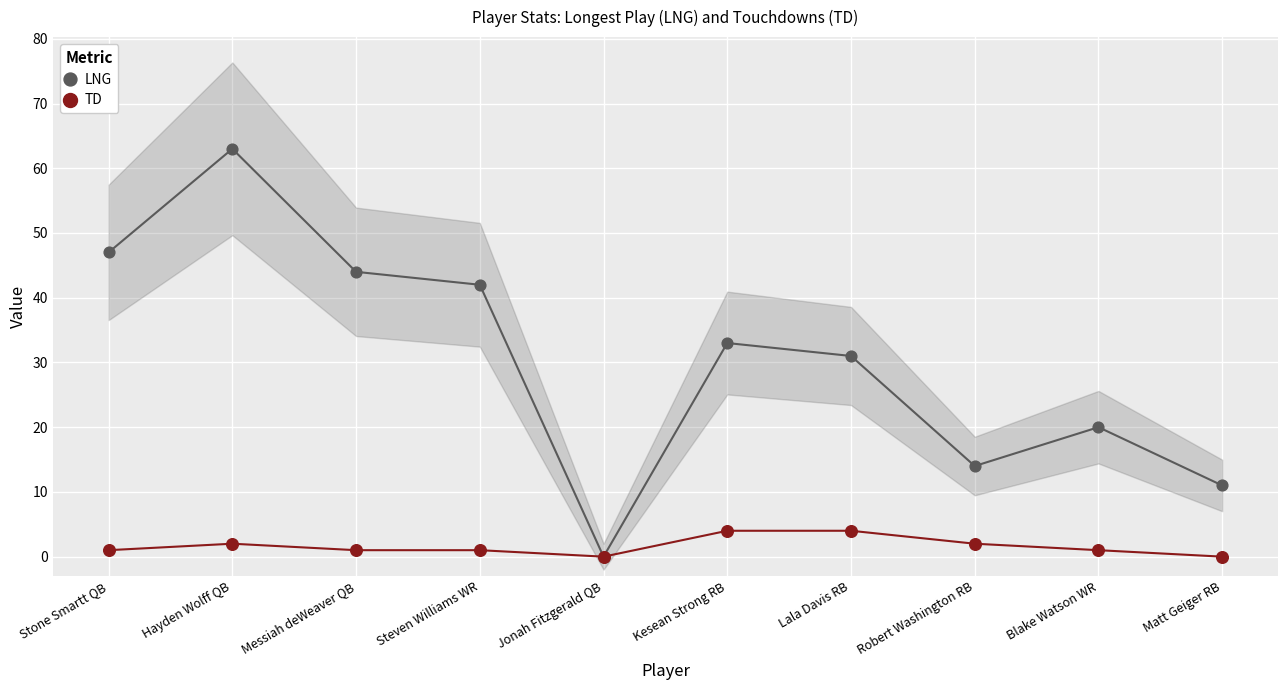

Which series contains the highest Y value?

LNG